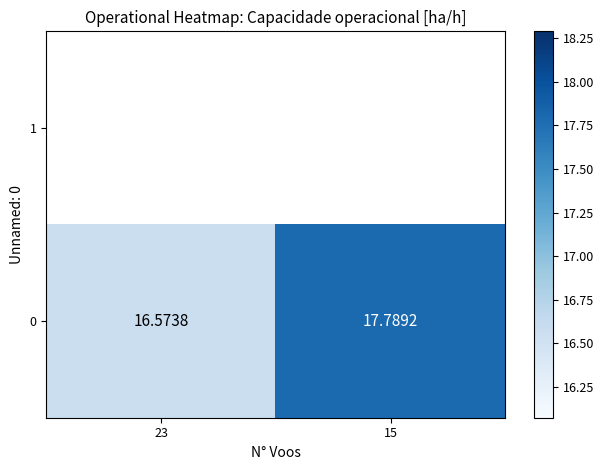

How many data points are above 17?

1